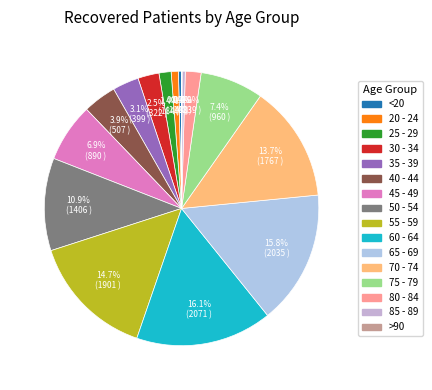

Which category has the biggest portion of the pie?

60 - 64